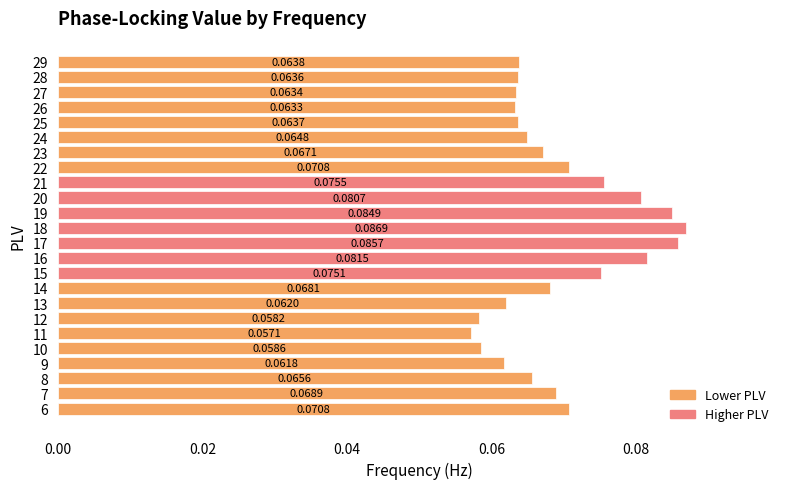

At which label is the value closest to 0?

11